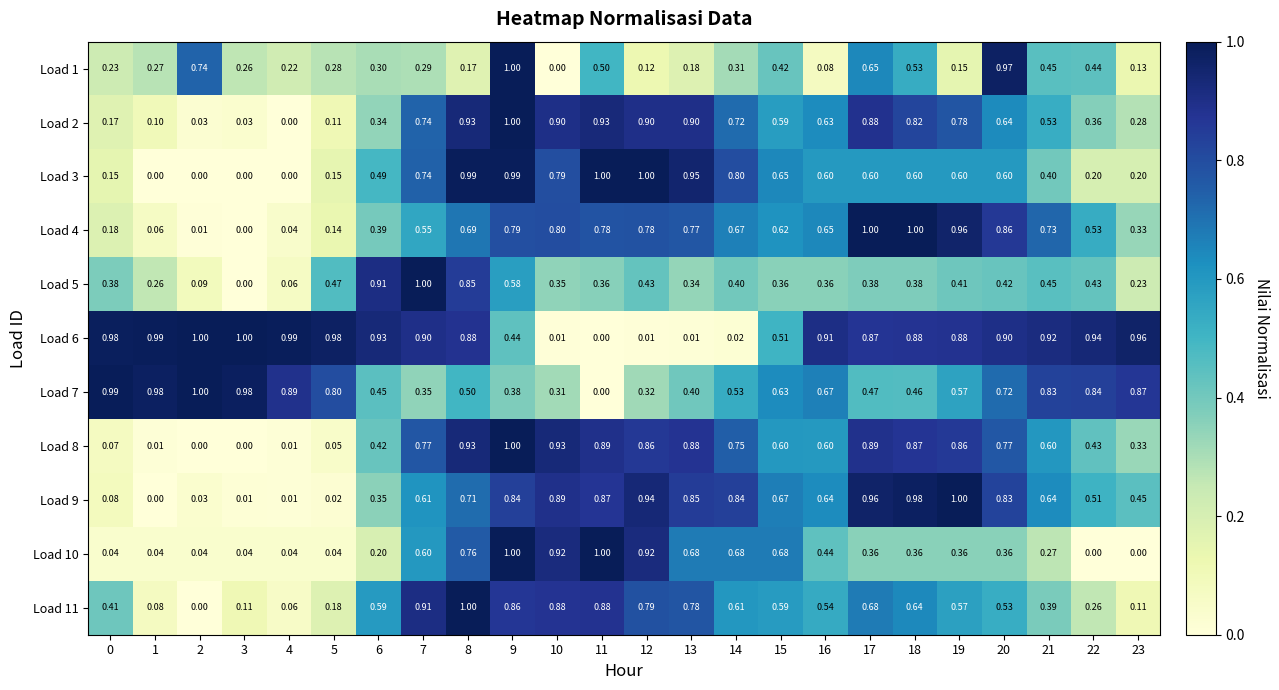

What is the greatest value displayed?

1.0